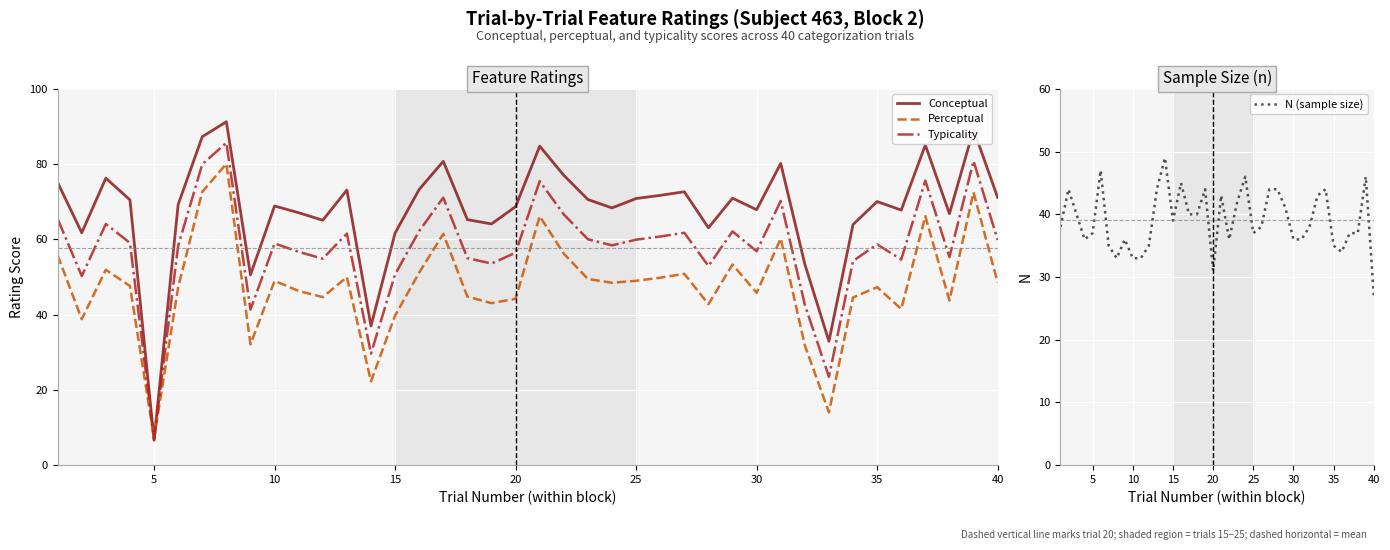

Read the Typicality value at 20.

56.5